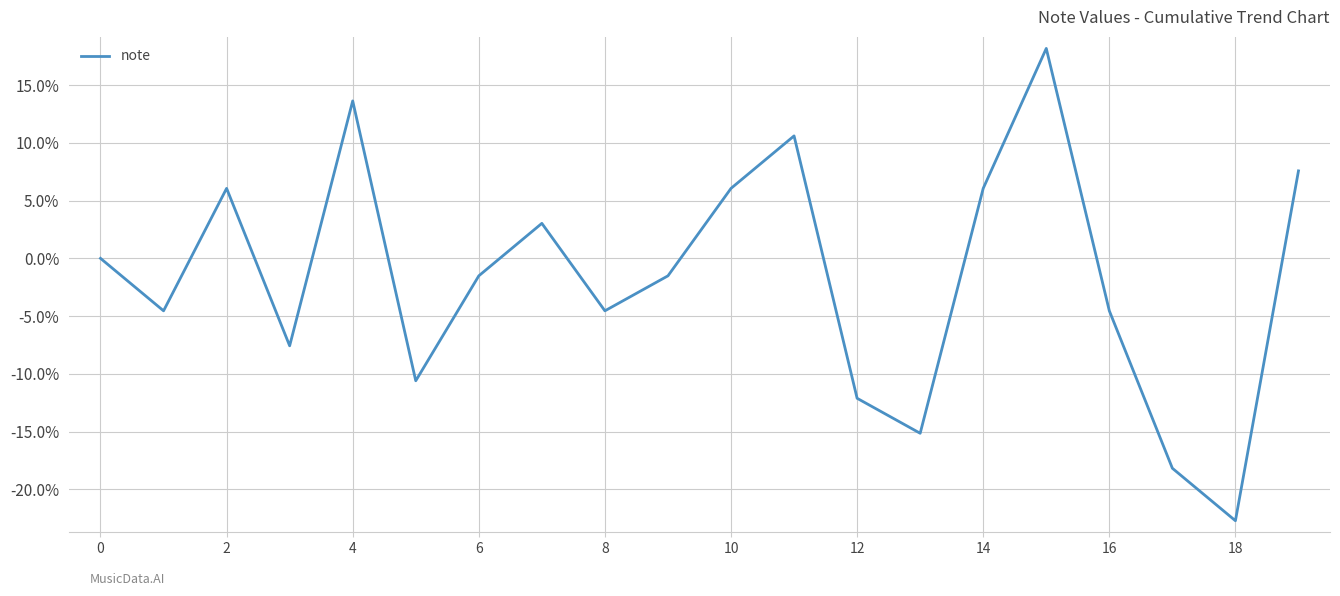

What is the sum of all values?

-0.3